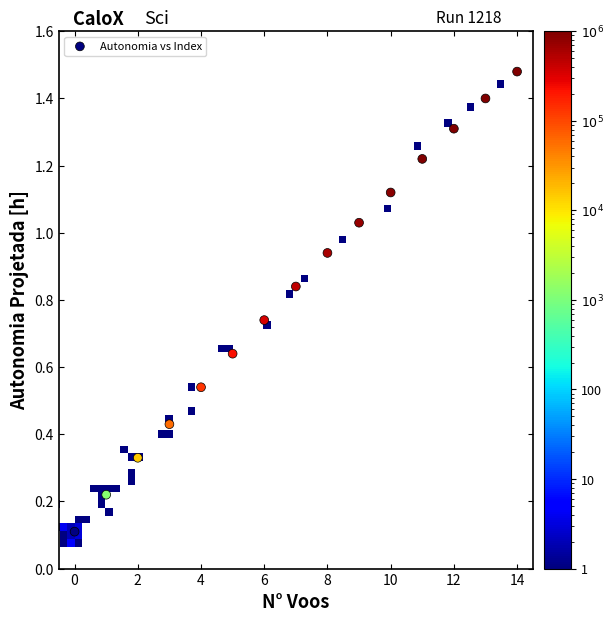

What is the range of Y values (max minus min)?

1.4